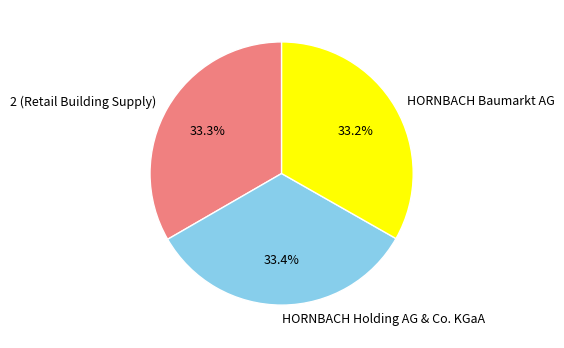

Does HORNBACH Baumarkt AG represent more than half of the total?

No